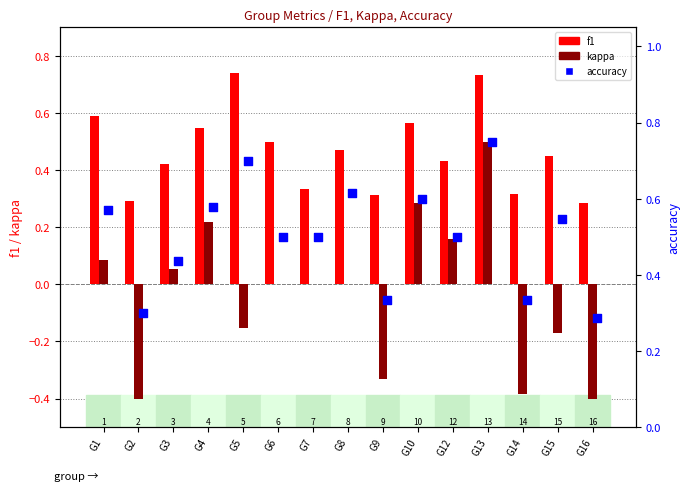

What are all the series names shown in the legend?

f1, kappa, accuracy